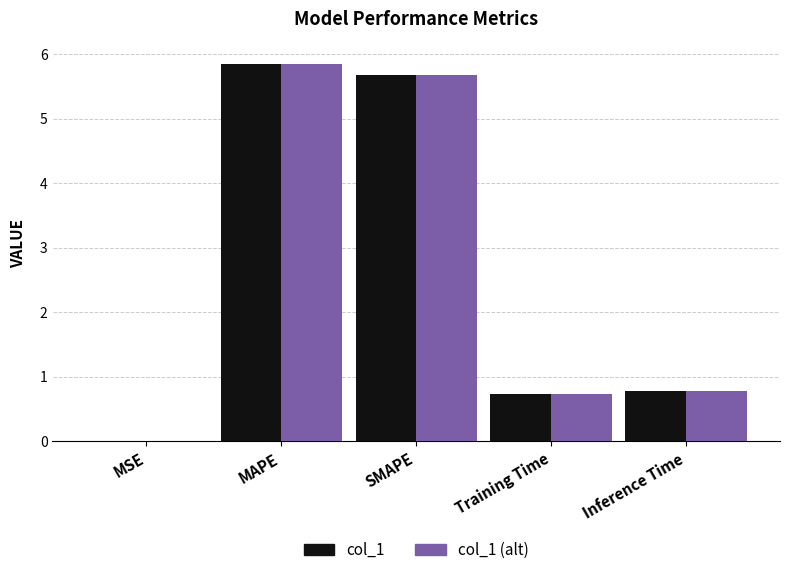

What is the sum of all col_1 (alt) values?

13.0